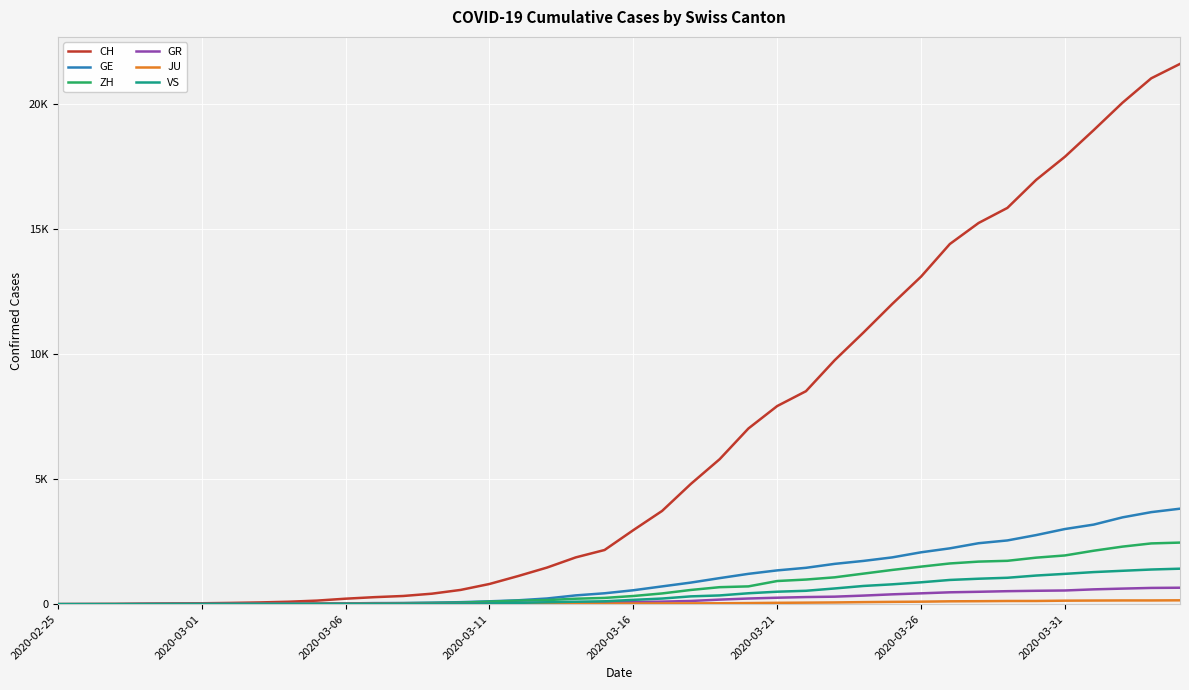

Is this an area chart (filled region under the line)?

No